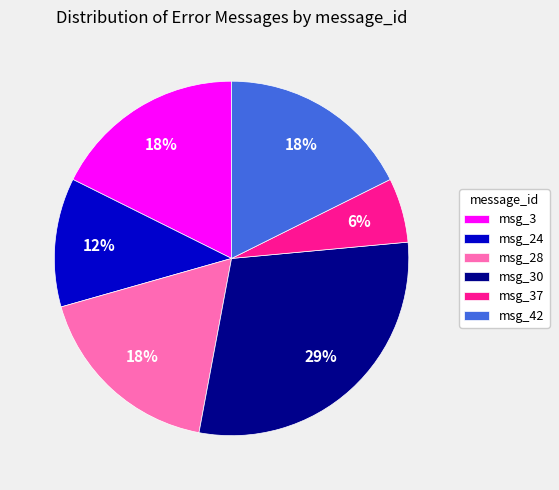

Which has a higher value, msg_3 or msg_37?

msg_3